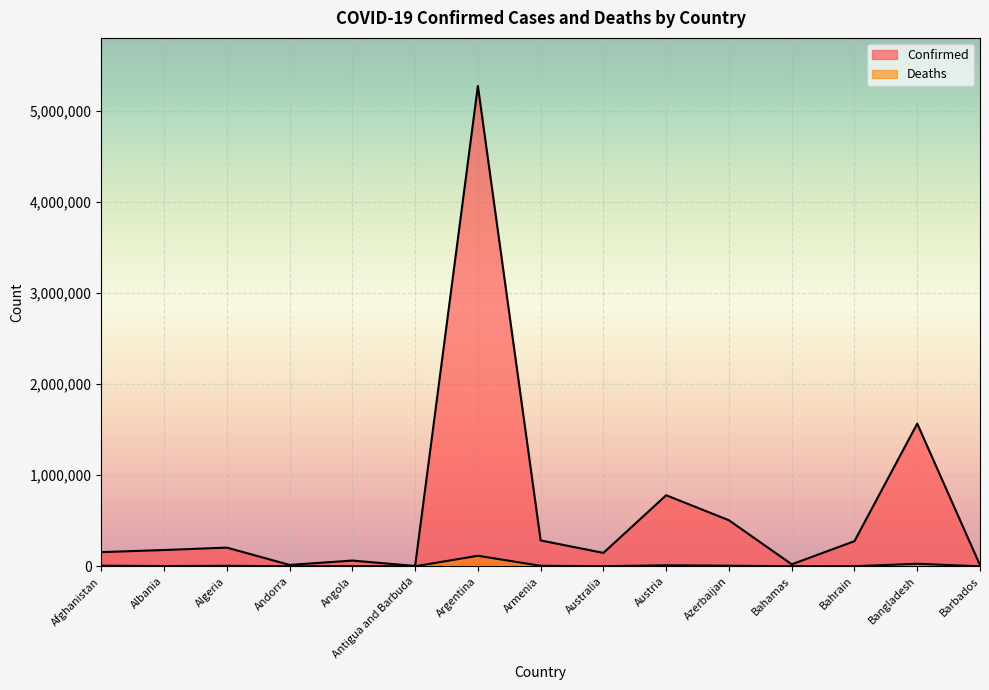

Which has a higher value, Afghanistan or Antigua and Barbuda?

Afghanistan